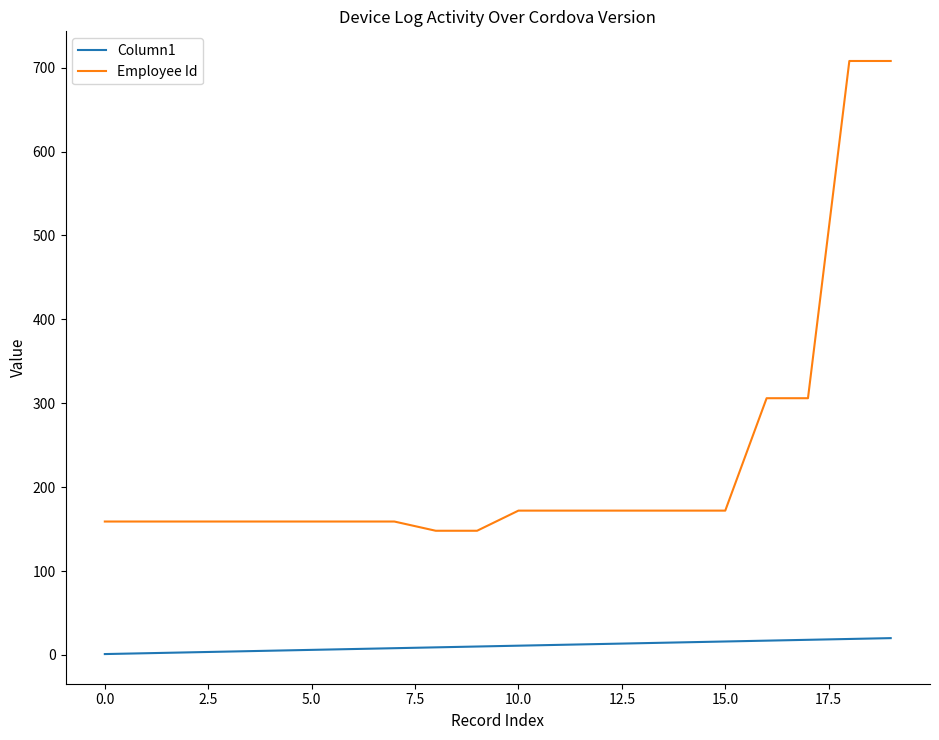

True or false: Column1 and Employee Id cross at least once.

False